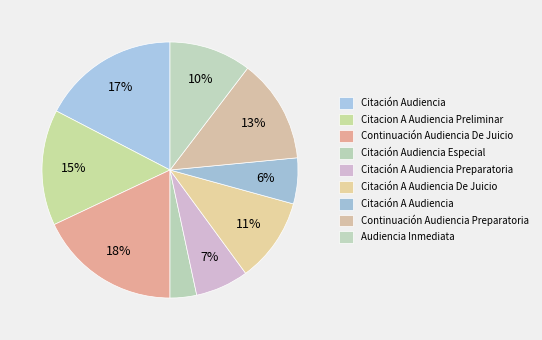

How many segments does this pie chart have?

9